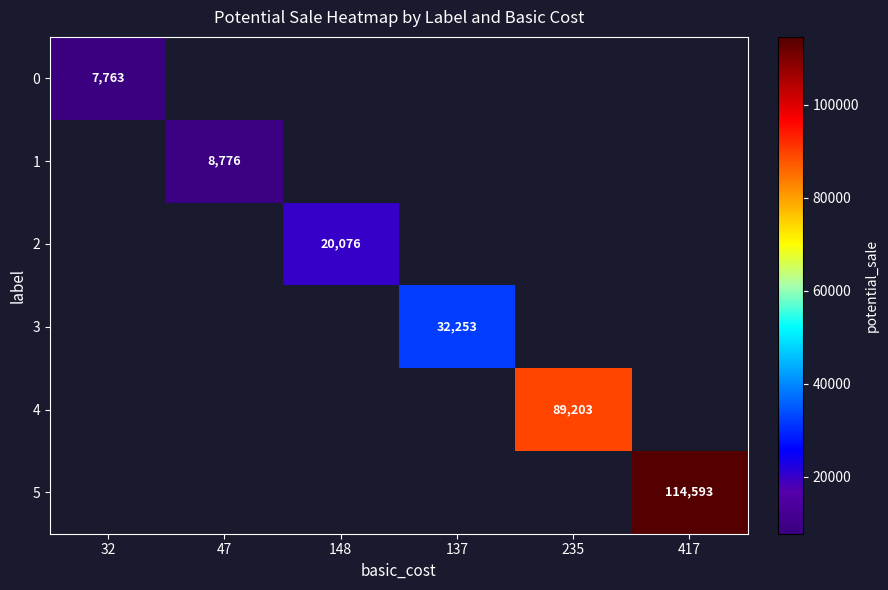

Which series has the largest range (max minus min)?

5